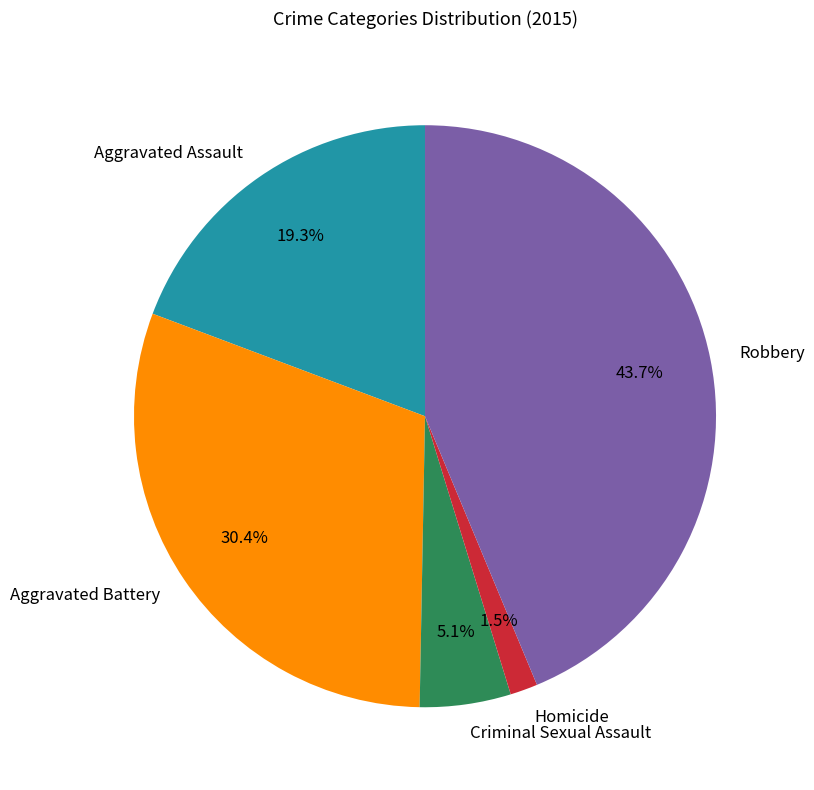

Which has a higher value, Aggravated Battery or Homicide?

Aggravated Battery